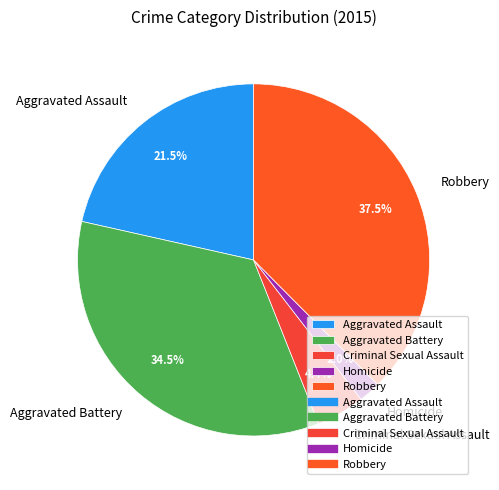

Which category has the smallest portion of the pie?

Homicide